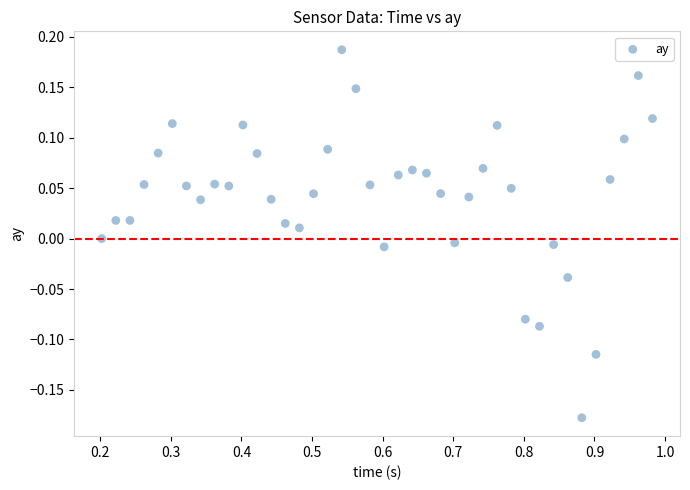

What is the range of Y values (max minus min)?

0.4